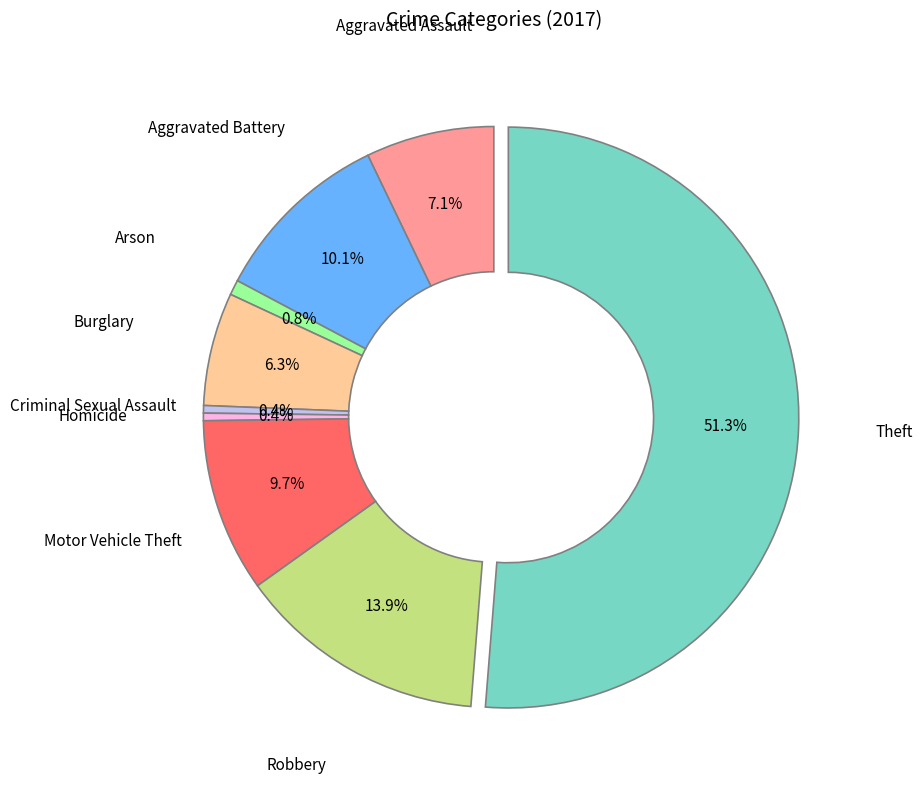

To the nearest percent, what is the difference between the largest and smallest slice percentages?

51%